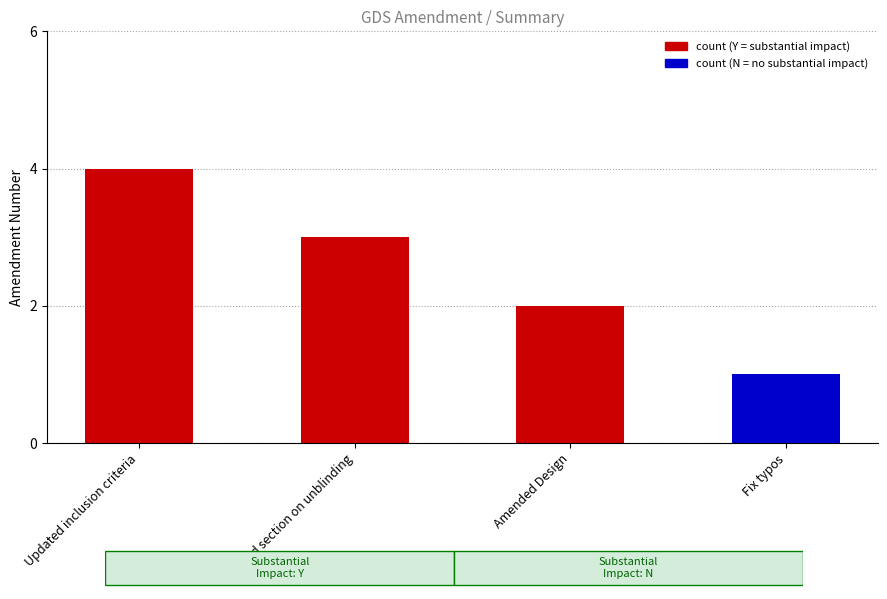

Count the number of categories in the chart.

4